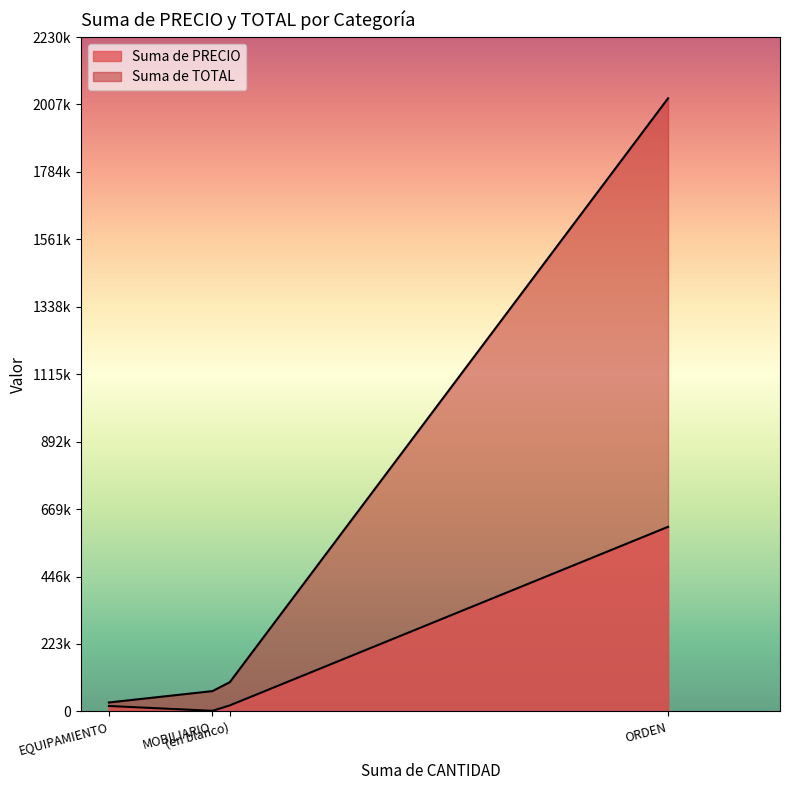

True or false: Suma de PRECIO has a value of 12235.0 at EQUIPAMIENTO.

False